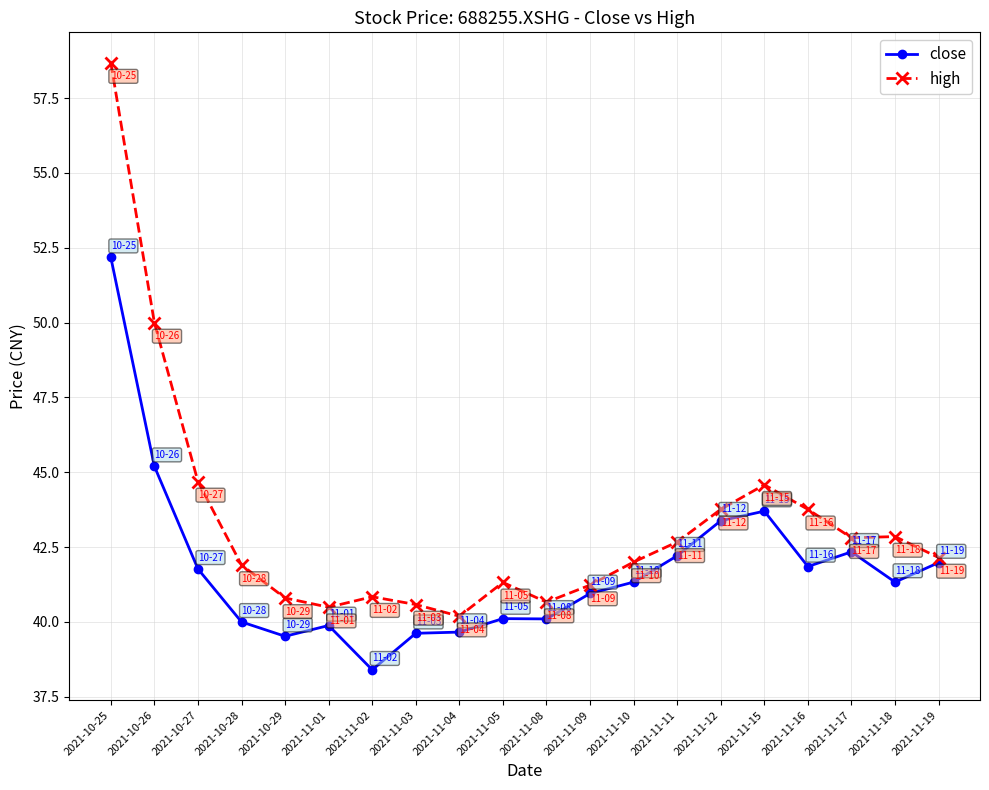

Is this an area chart (filled region under the line)?

No